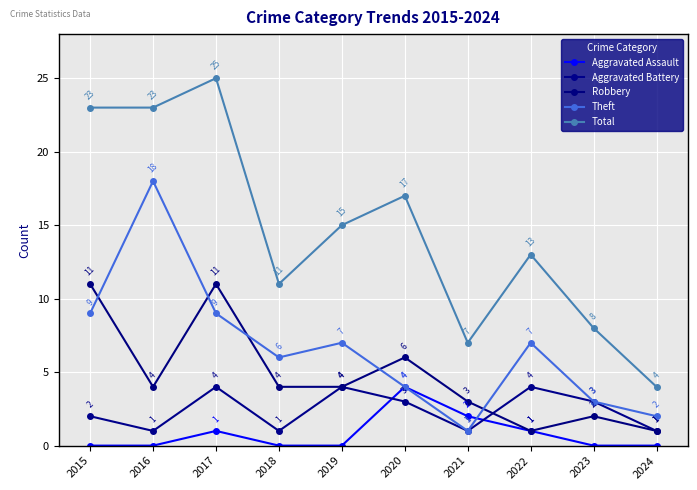

The Aggravated Battery series shows 4 at 2019. True or false?

True